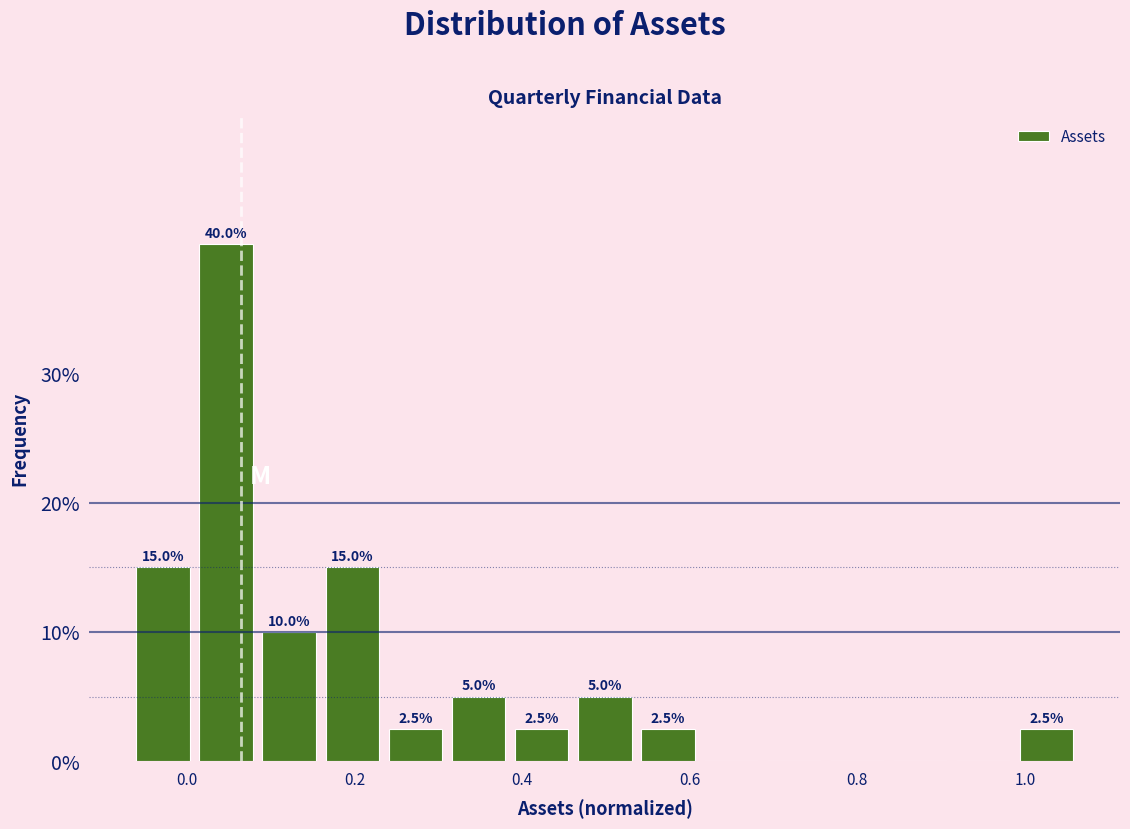

Read against the x-axis, roughly where is the centre of the tallest bar?

0.04